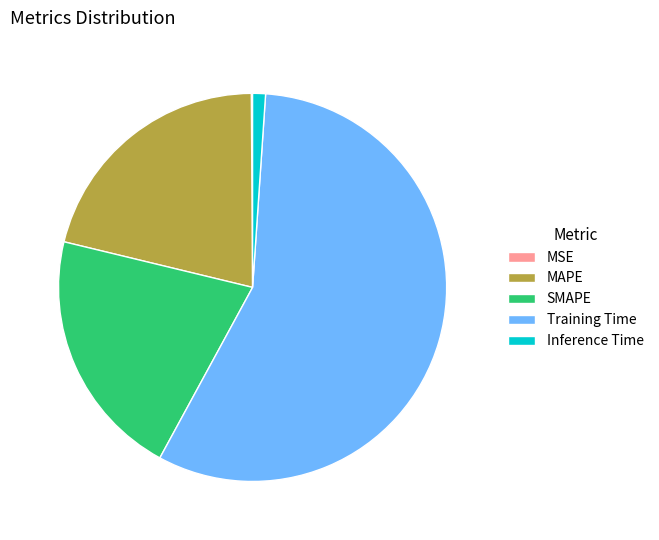

Is the sum of Inference Time and Training Time greater than half?

Yes